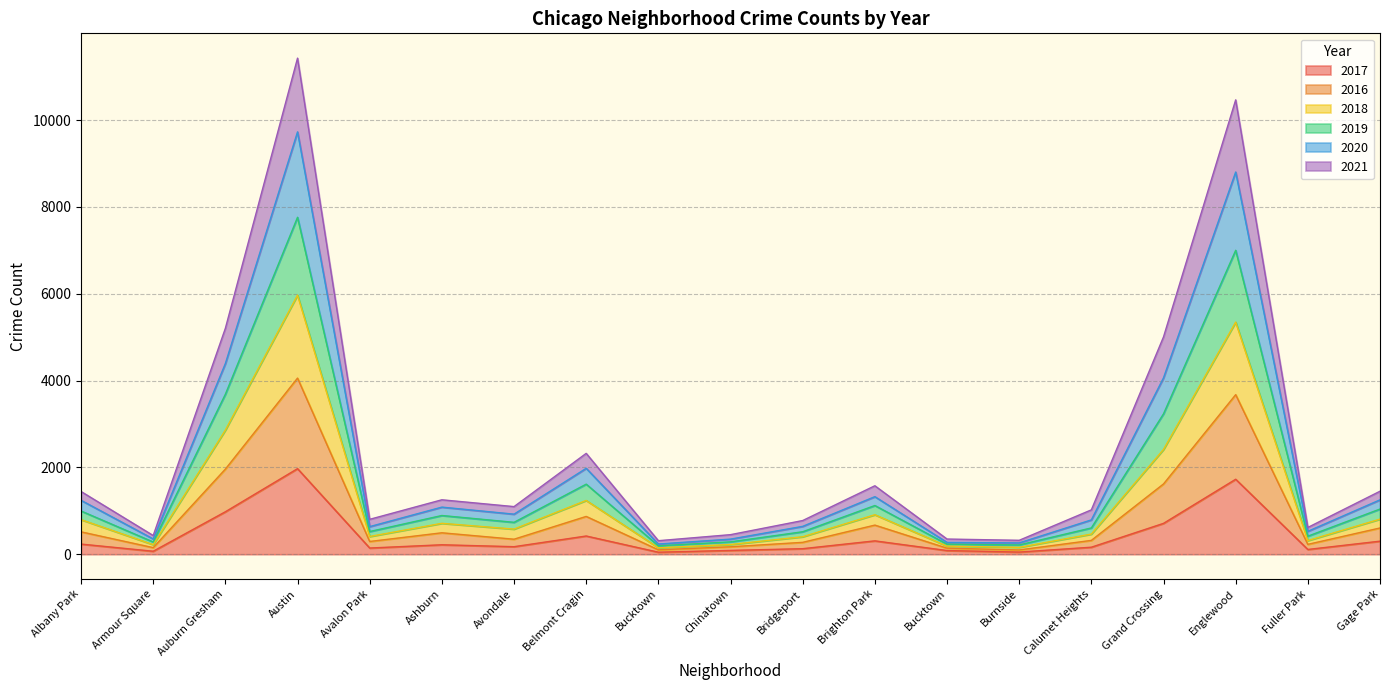

True or false: 2020 has more than 0 interior local peaks.

True